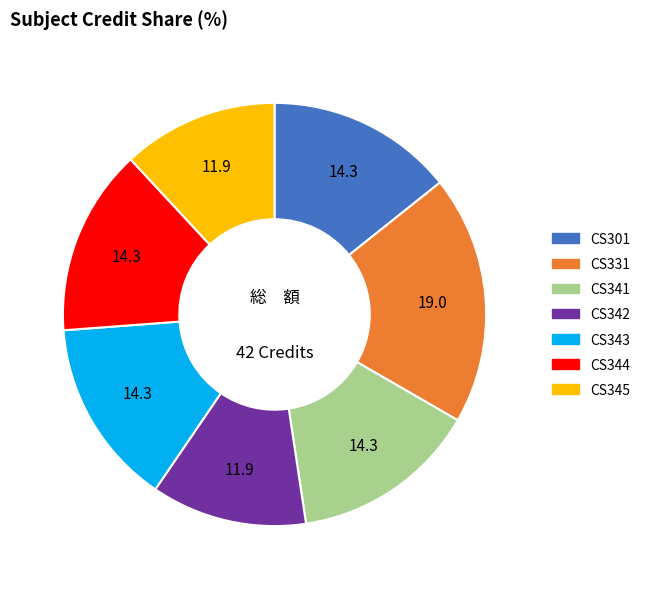

Is the sum of CS301 and CS341 greater than half?

No